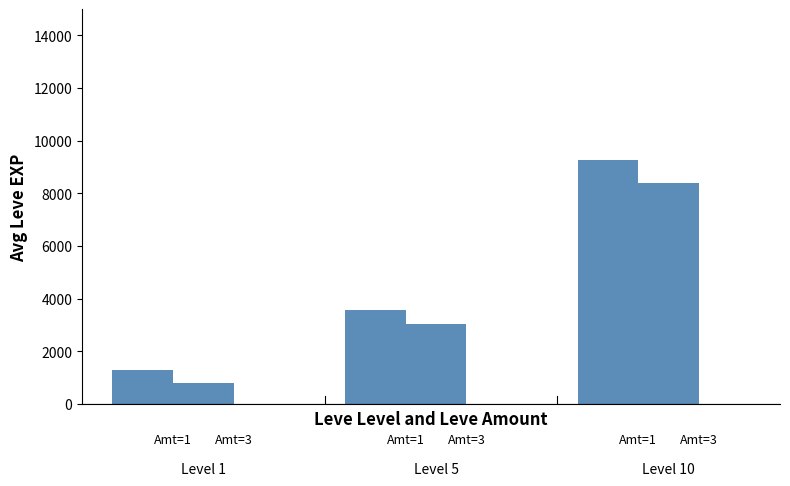

How many groups of bars are there?

3